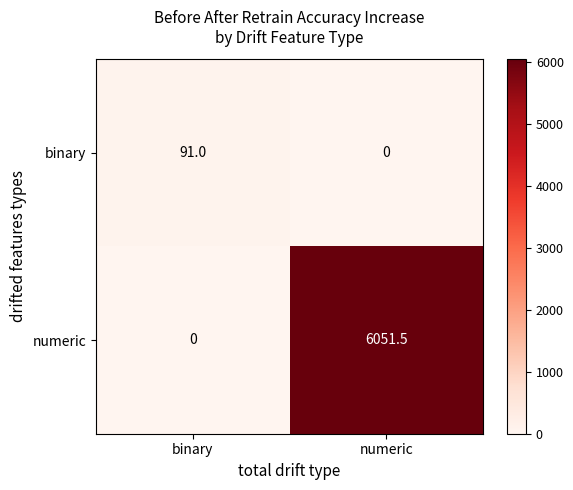

What is the greatest value displayed?

6051.5